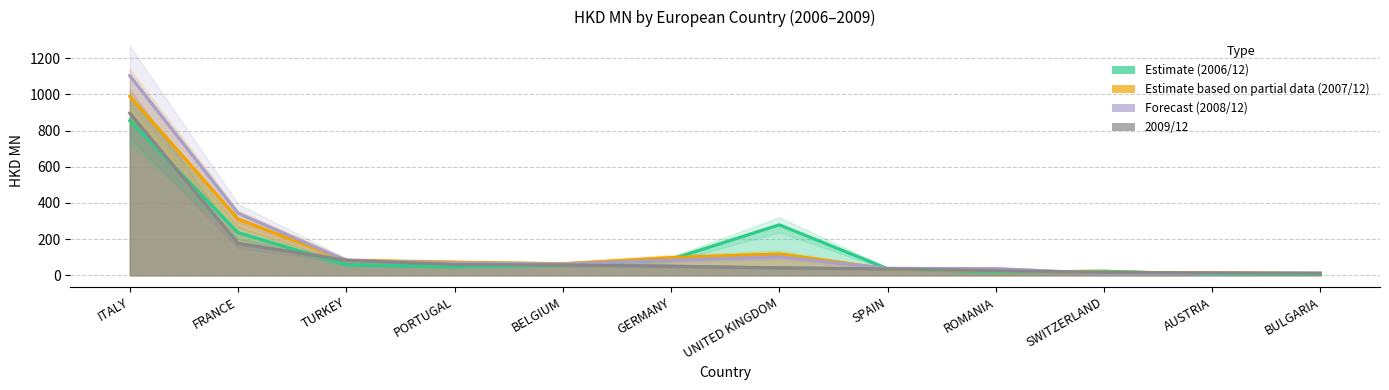

What is the label of the 2nd point from the right?

AUSTRIA